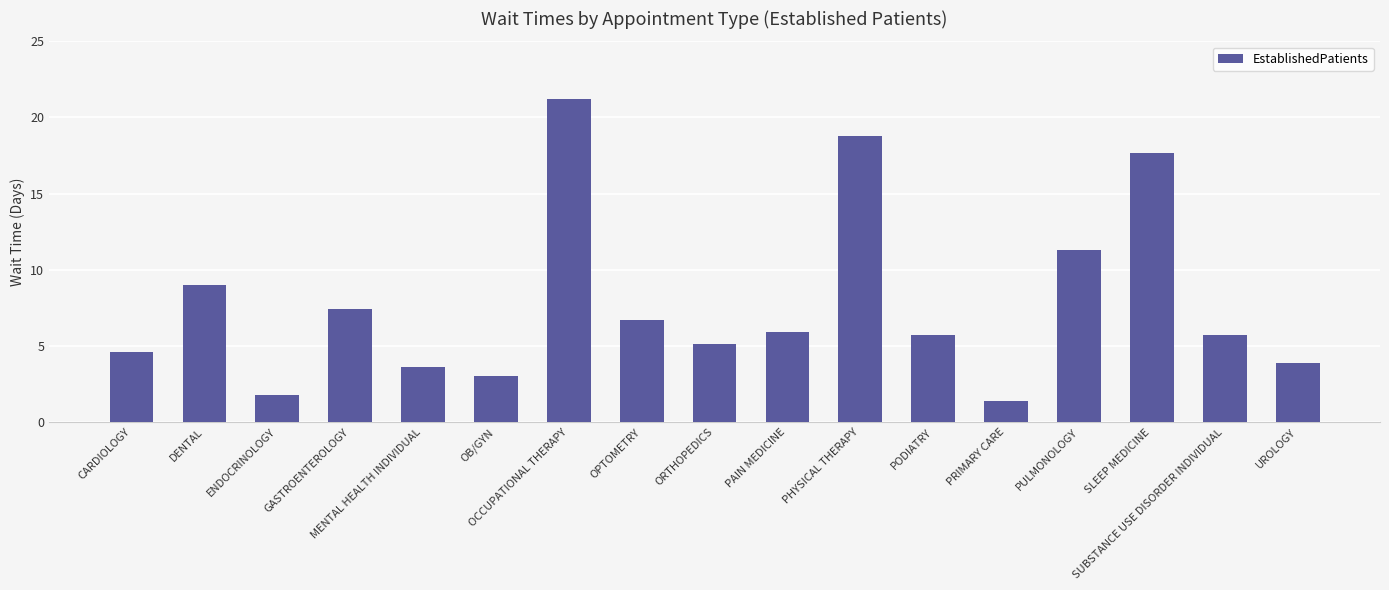

Where is the data nearest to the value 11?

PULMONOLOGY